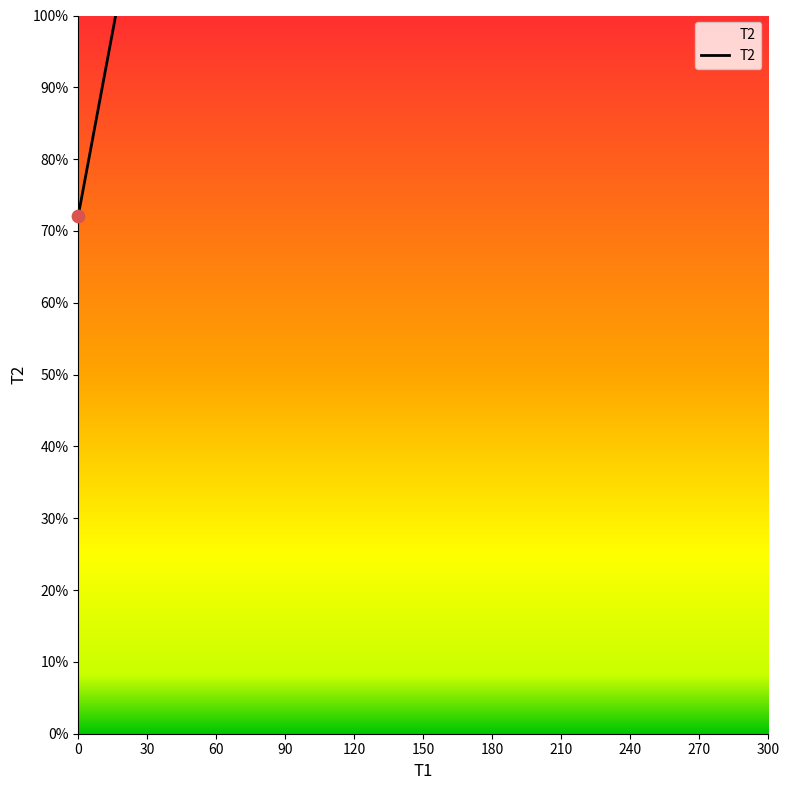

Between 30 and 60, which is larger?

60